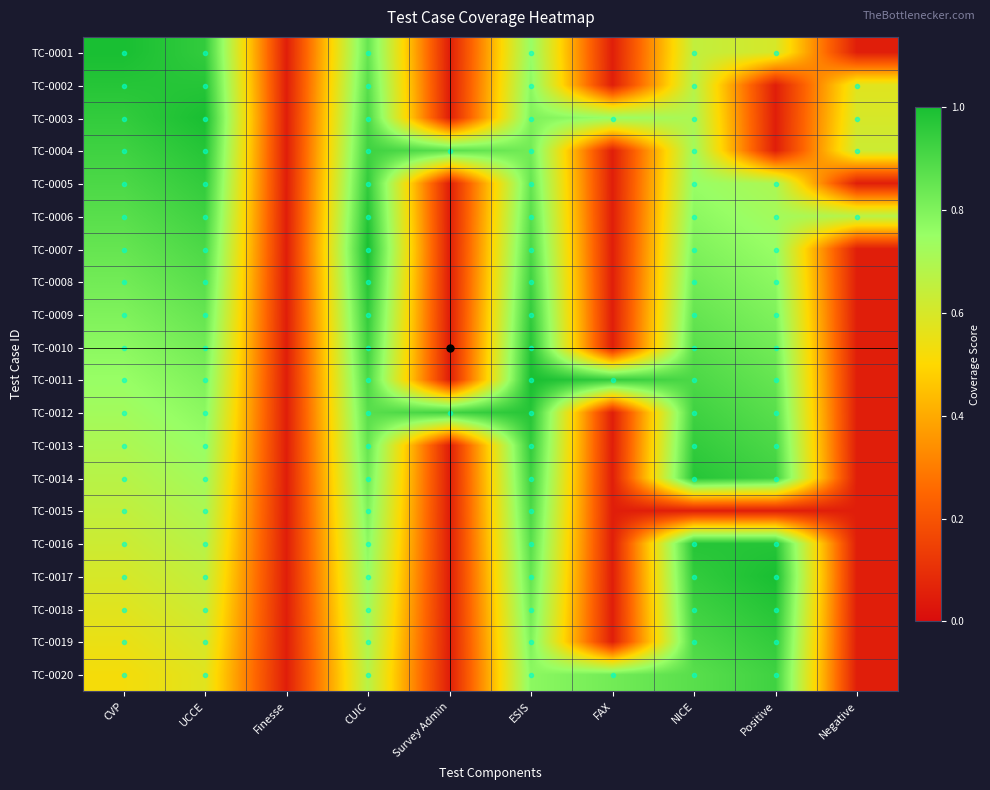

How many series are shown in this chart?

20